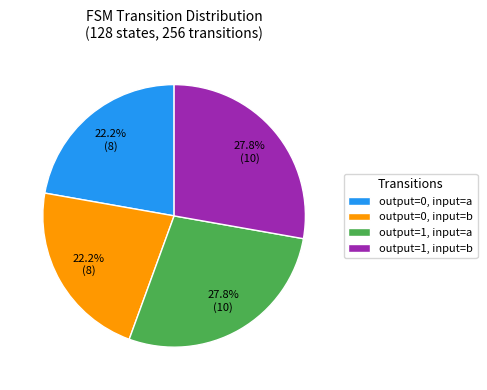

How many segments does this pie chart have?

4